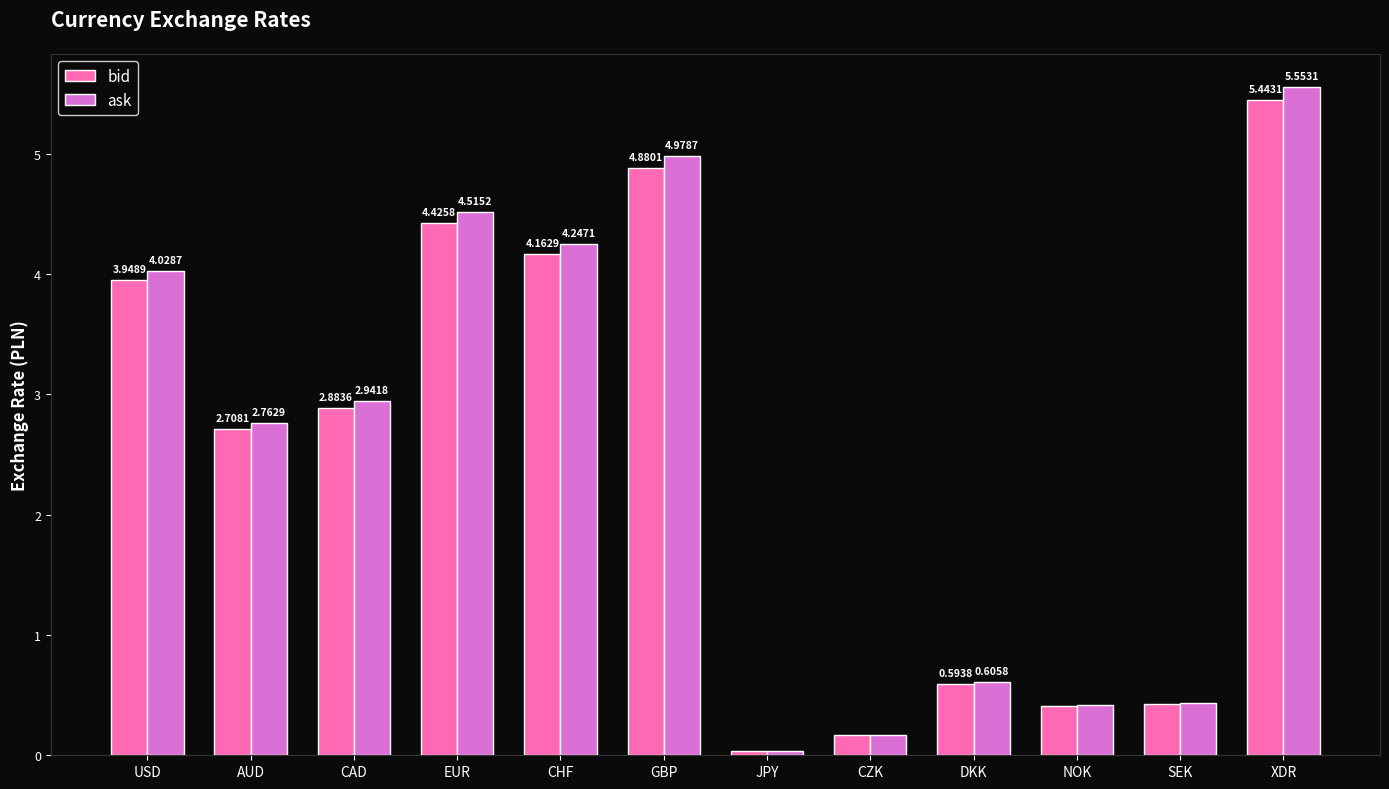

How many distinct data groups are displayed?

2